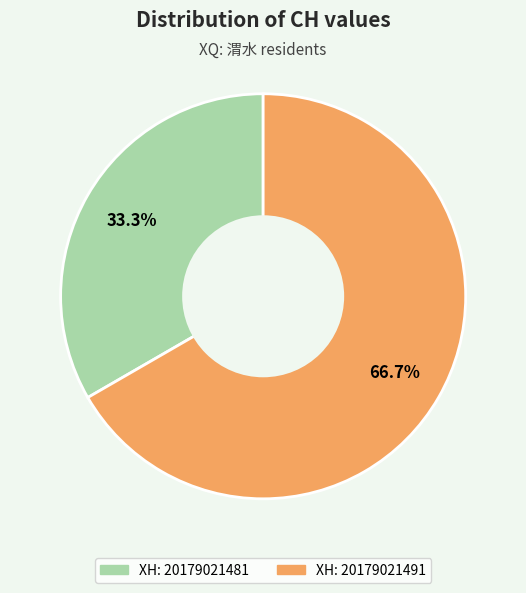

Is there any slice that represents more than half of the pie?

Yes